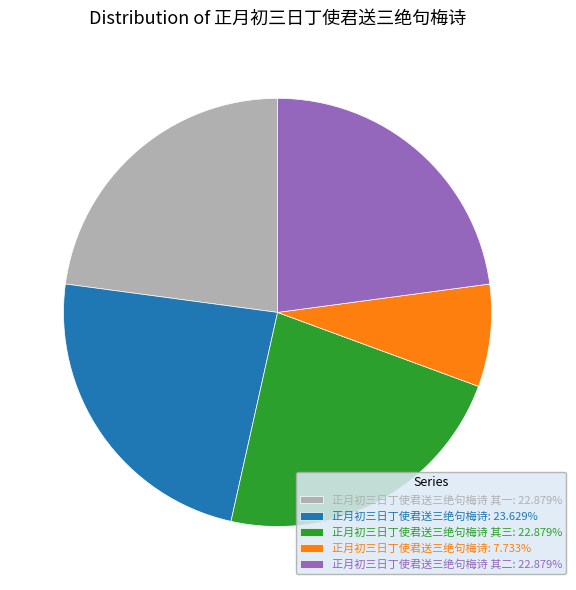

Count the number of slices in the pie.

5